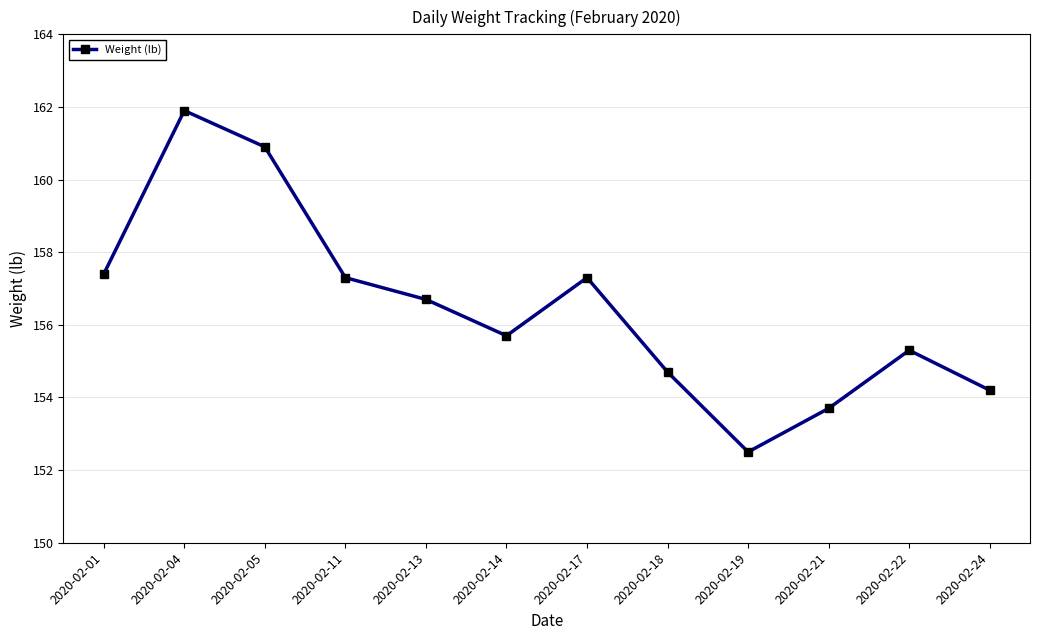

How many lines are shown in the chart?

1